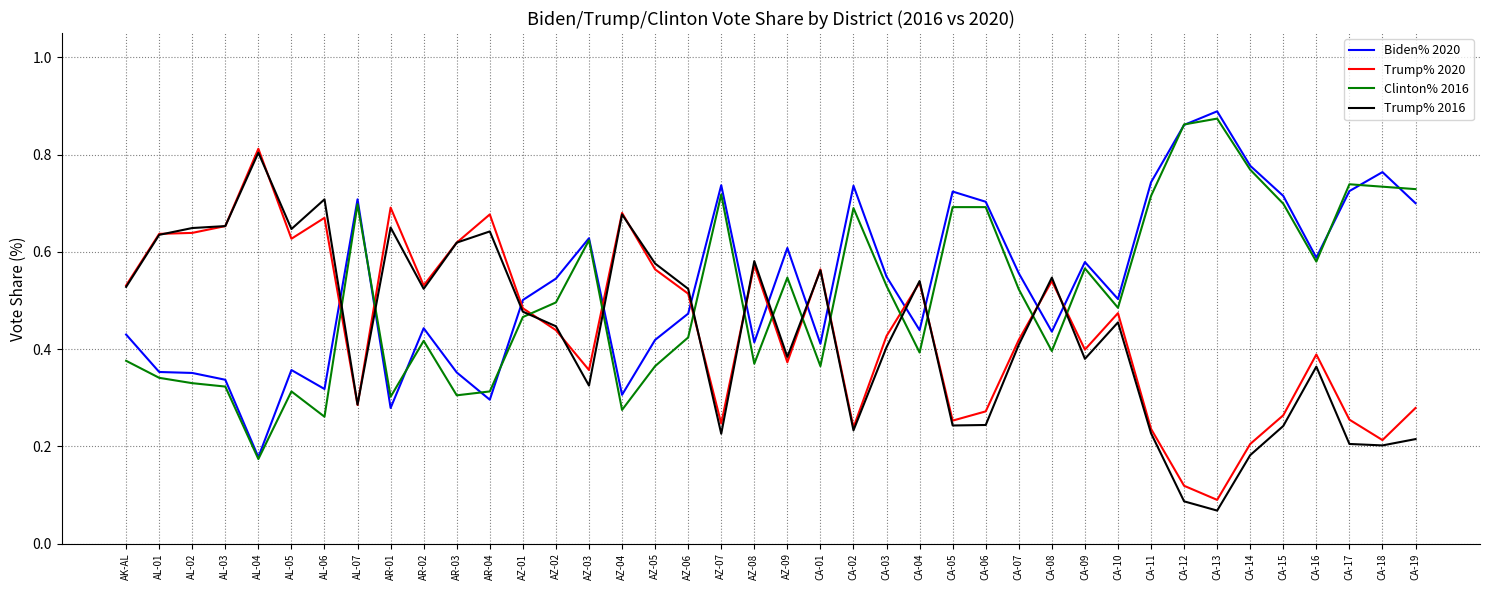

At which label does Trump% 2020 reach its minimum?

CA-13